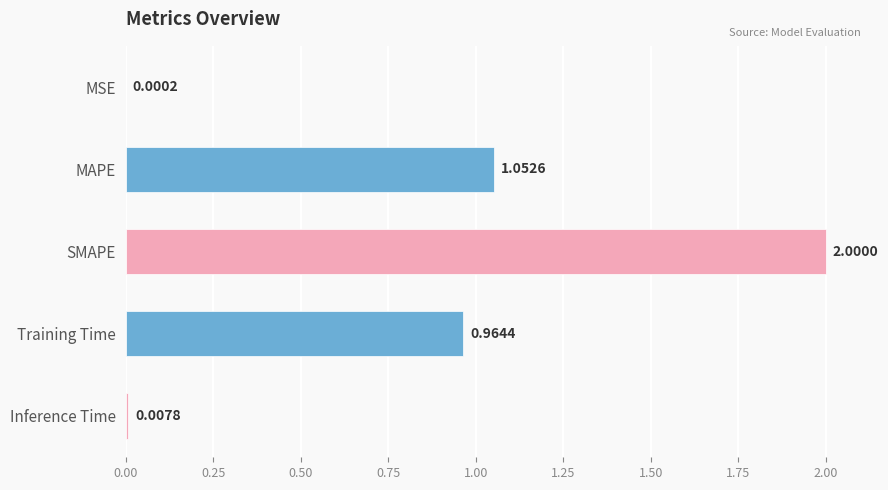

What is the change in value from SMAPE to Training Time?

-1.0